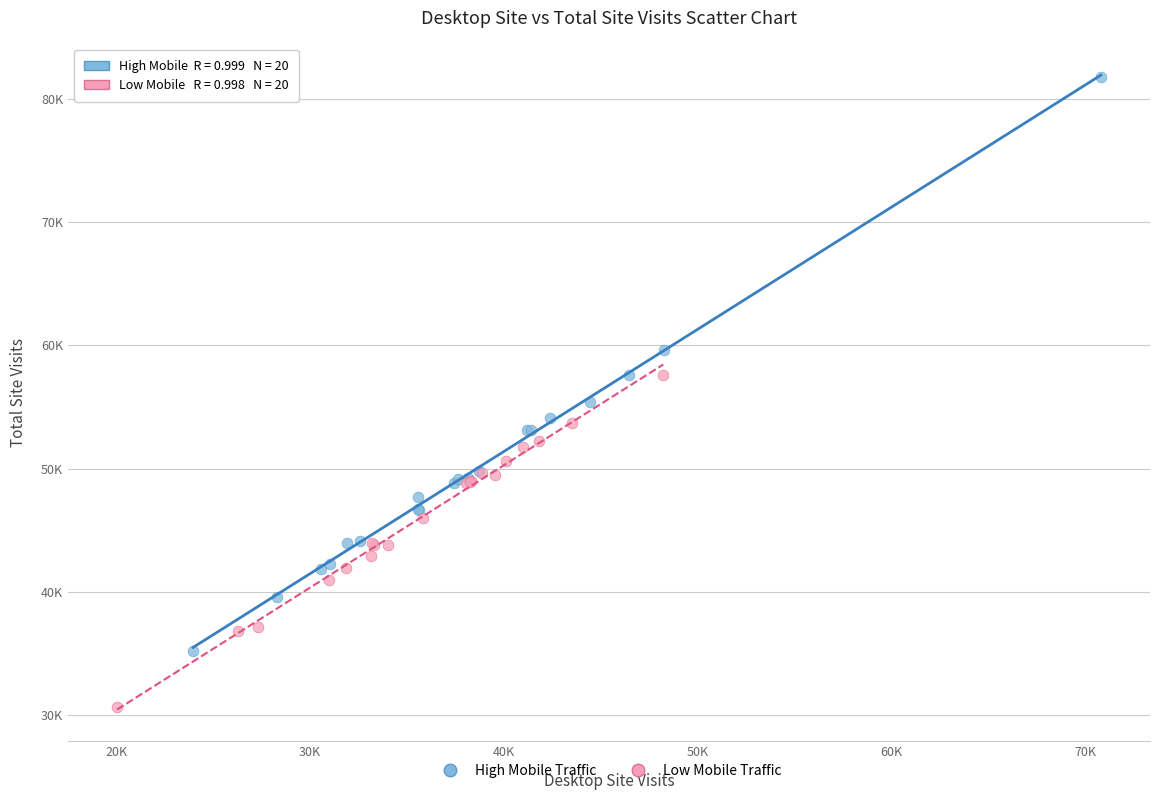

What are all the series names shown in the legend?

High Mobile Traffic, Low Mobile Traffic